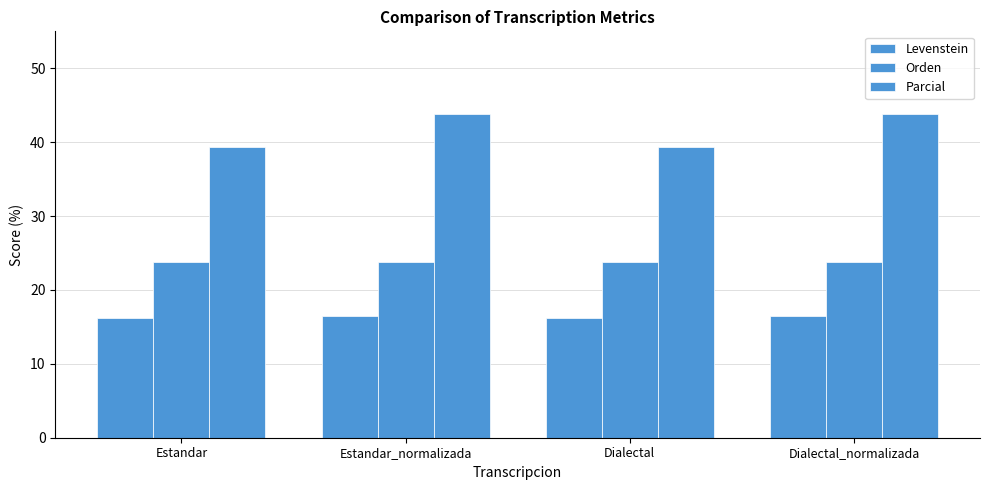

Reading left to right, list all the values displayed in this chart.

Levenstein: 16.2	16.5	16.2	16.5
Orden: 23.8	23.8	23.8	23.8
Parcial: 39.3	43.8	39.3	43.8